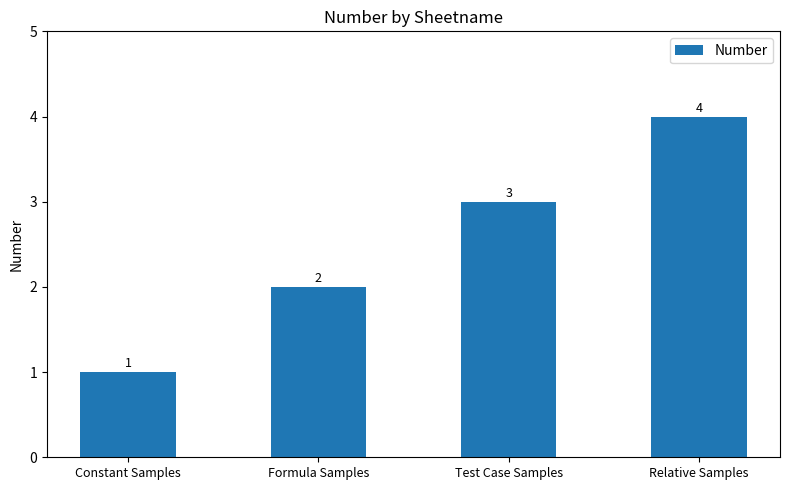

What is the sum of all values?

10